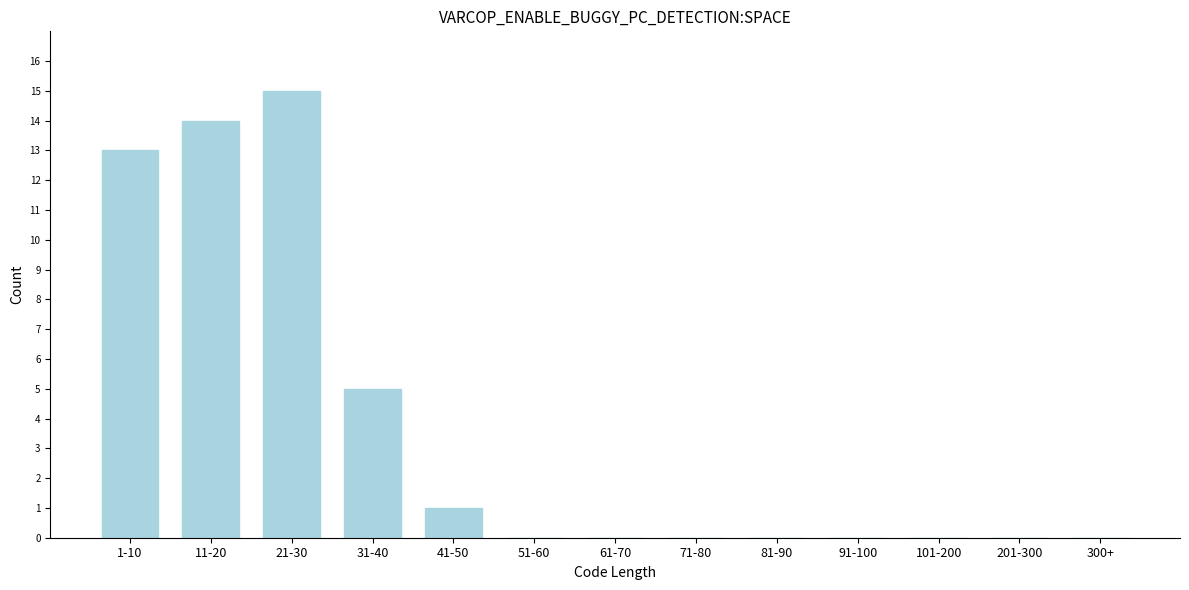

Reading right to left, list all the values displayed in this chart.

300+=0	201-300=0	101-200=0	91-100=0	81-90=0	71-80=0	61-70=0	51-60=0	41-50=1	31-40=5	21-30=15	11-20=14	1-10=13